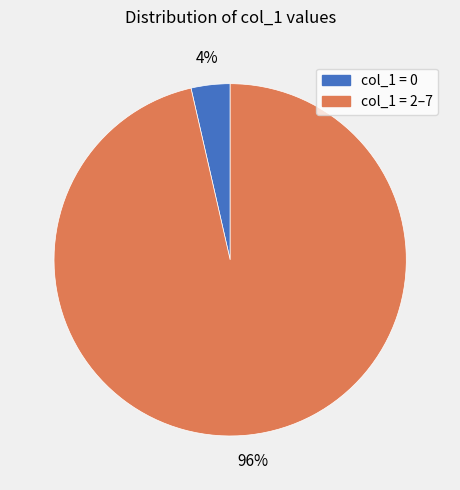

Count the number of slices in the pie.

2